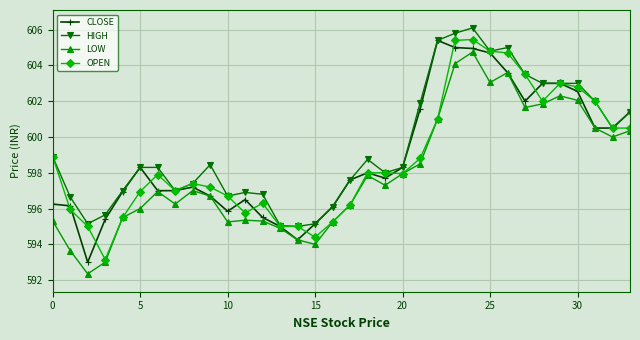

True or false: OPEN has more than 1 points higher than both neighbors.

True